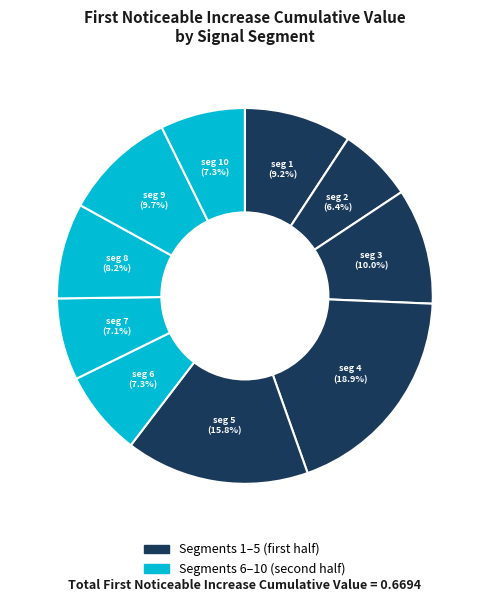

How many slices are in this pie chart?

10